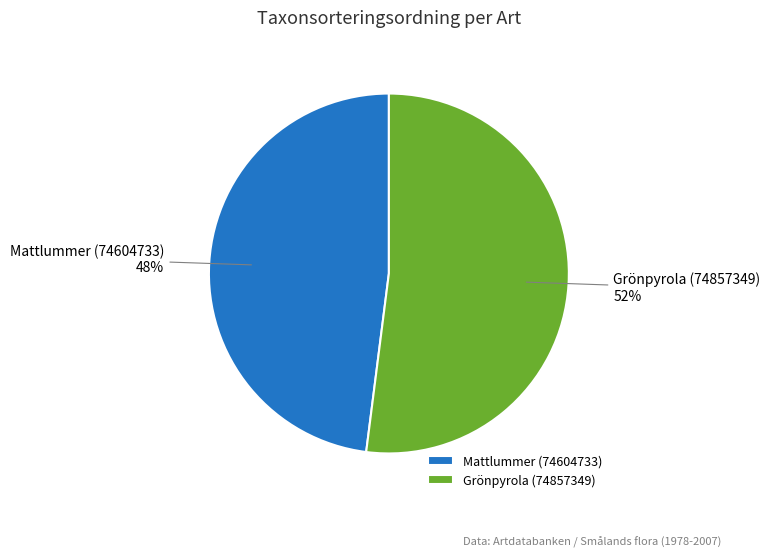

Count the number of slices in the pie.

2